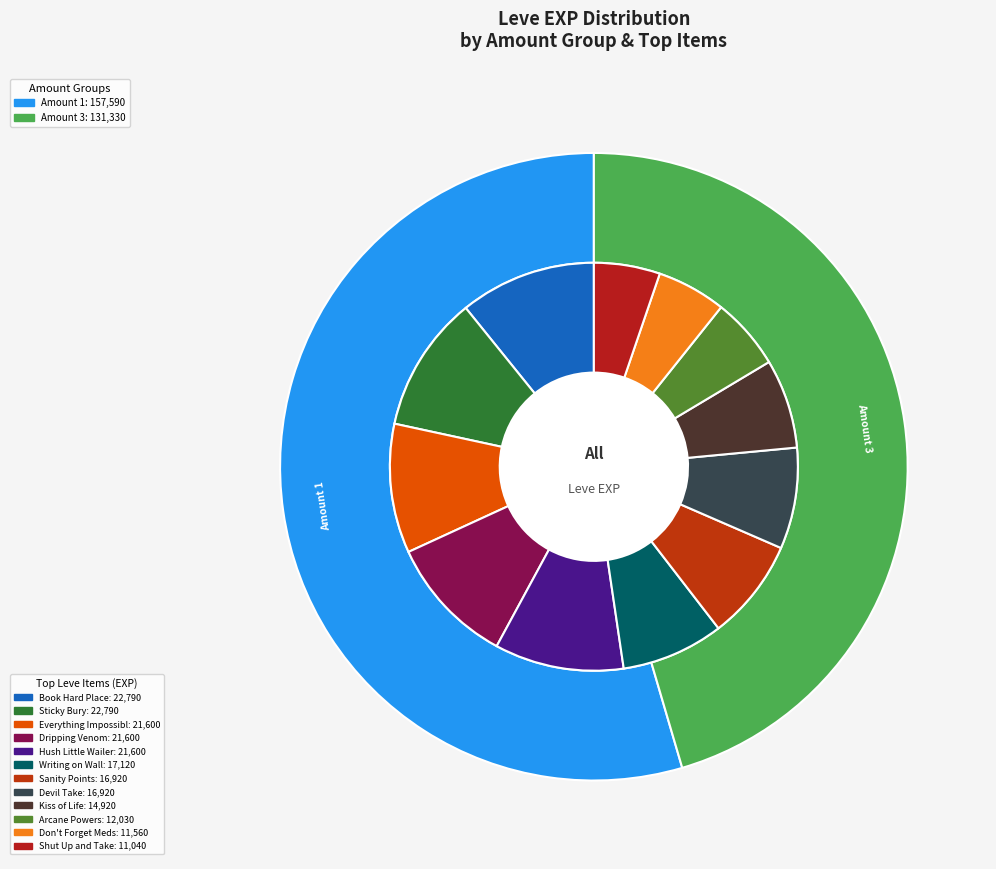

Does any single category account for the majority?

No